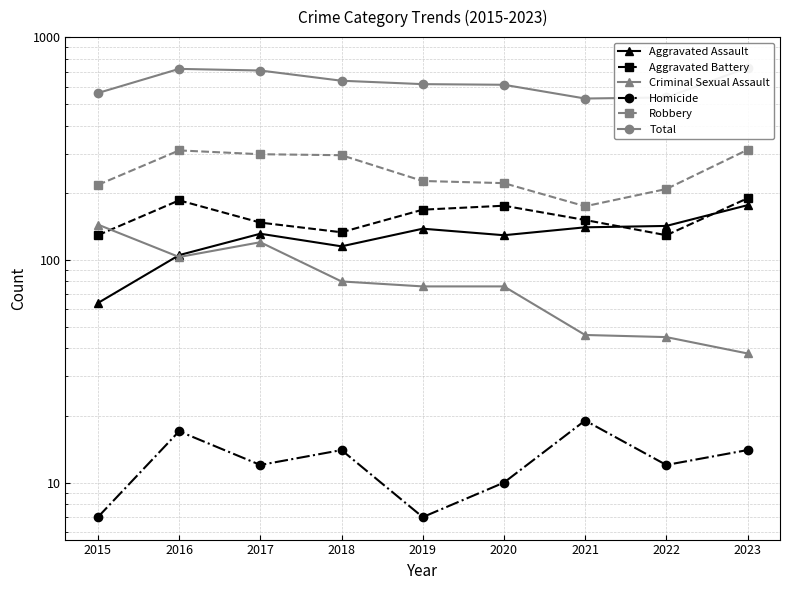

At 2017, list the series in order from largest to smallest.

Total, Robbery, Aggravated Battery, Aggravated Assault, Criminal Sexual Assault, Homicide